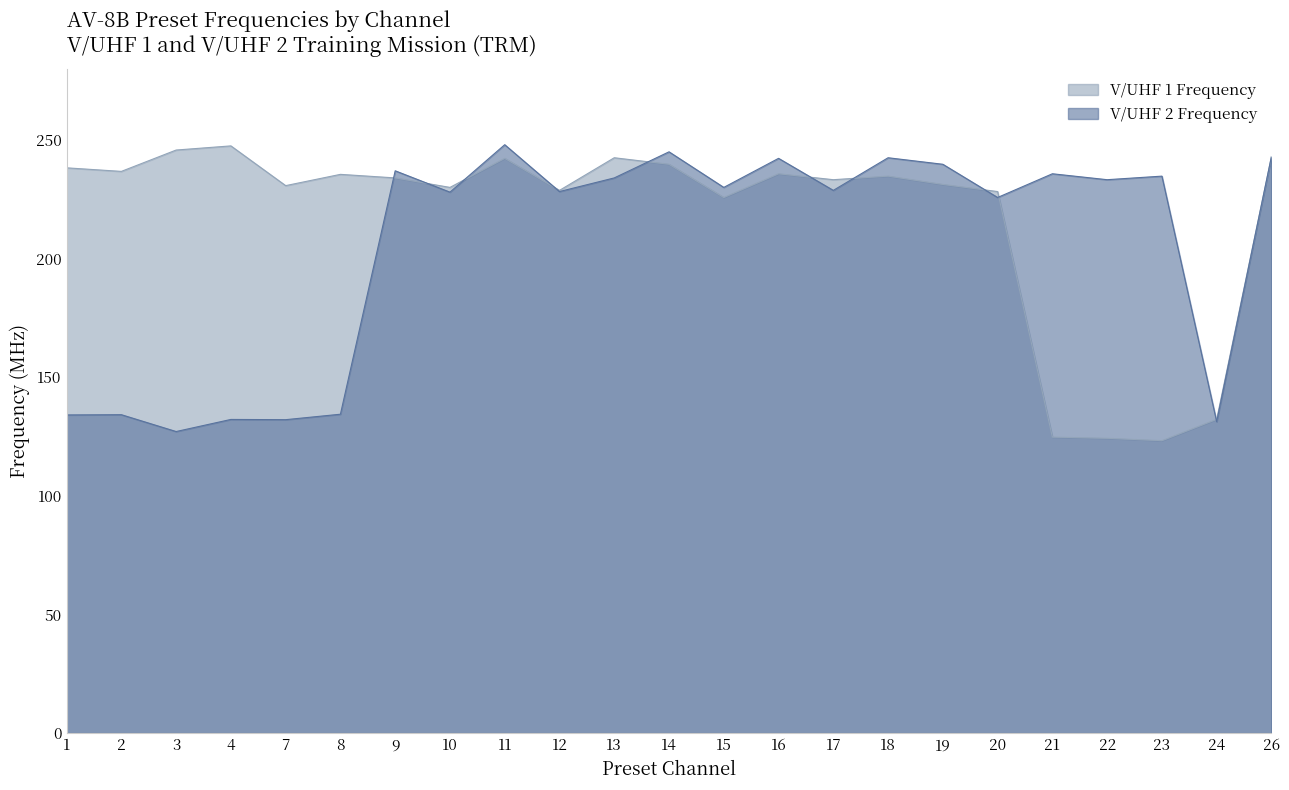

Reading left to right, extract all data points from this chart.

V/UHF 1 Frequency: 238.2	236.8	245.8	247.5	230.8	235.5	234.0	230.0	242.2	228.8	242.5	239.8	225.8	235.8	233.2	234.8	231.2	228.2	124.8	124.2	123.2	132.2	243.0
V/UHF 2 Frequency: 134.1	134.2	127.1	132.2	132.1	134.4	237.0	228.0	248.0	228.2	234.0	245.0	230.0	242.2	228.8	242.5	239.8	225.8	235.8	233.2	234.8	131.2	243.0